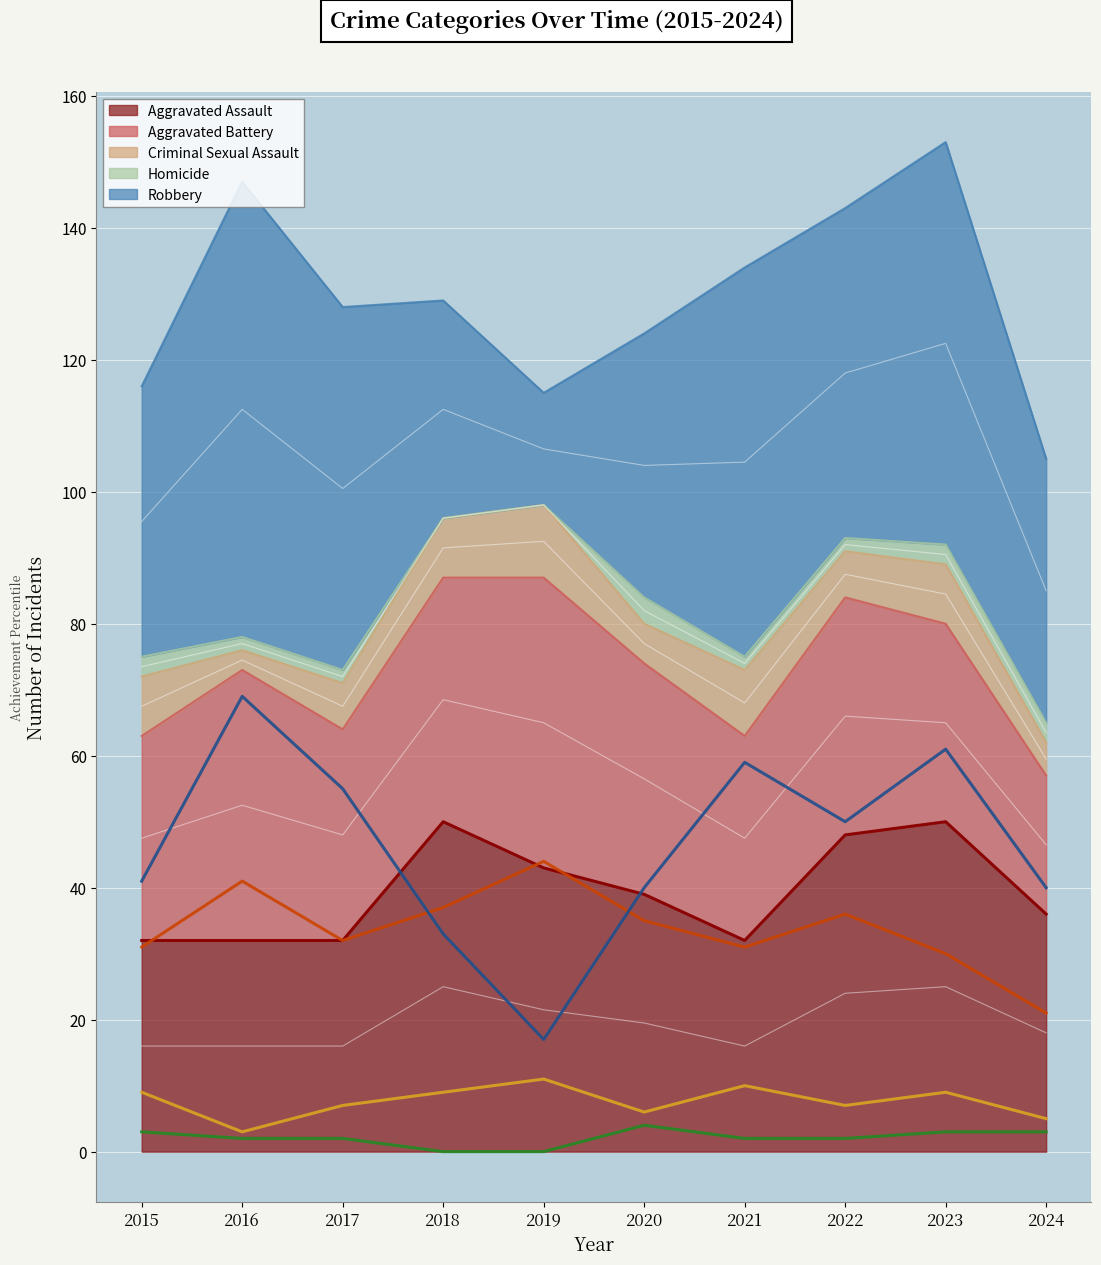

What is the highest value of the Aggravated Battery series?

44